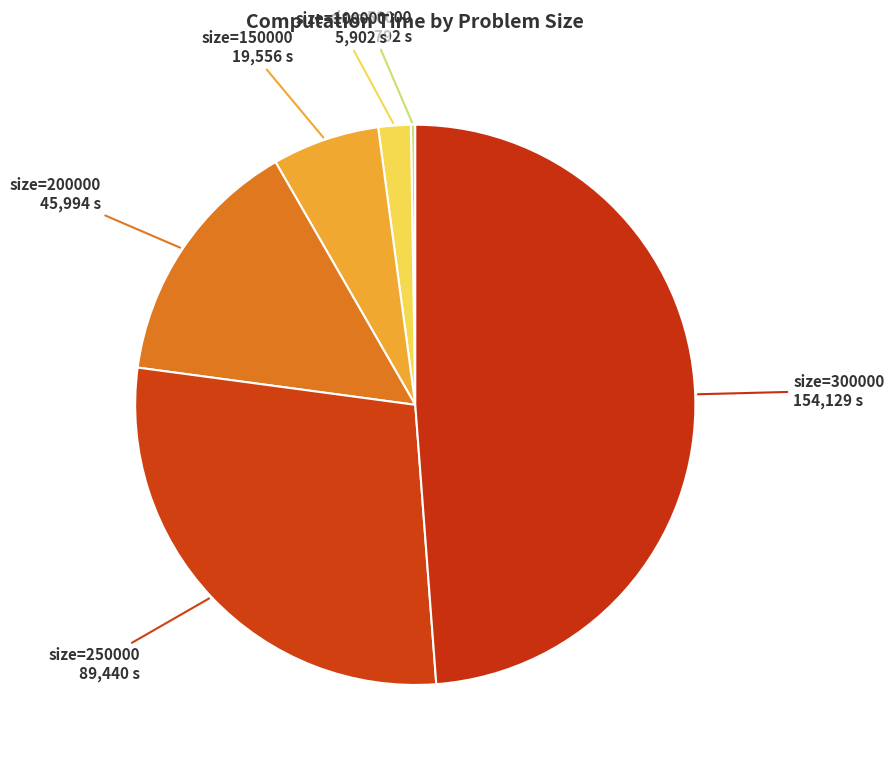

True or false: size=200000 accounts for 15% of the total.

True